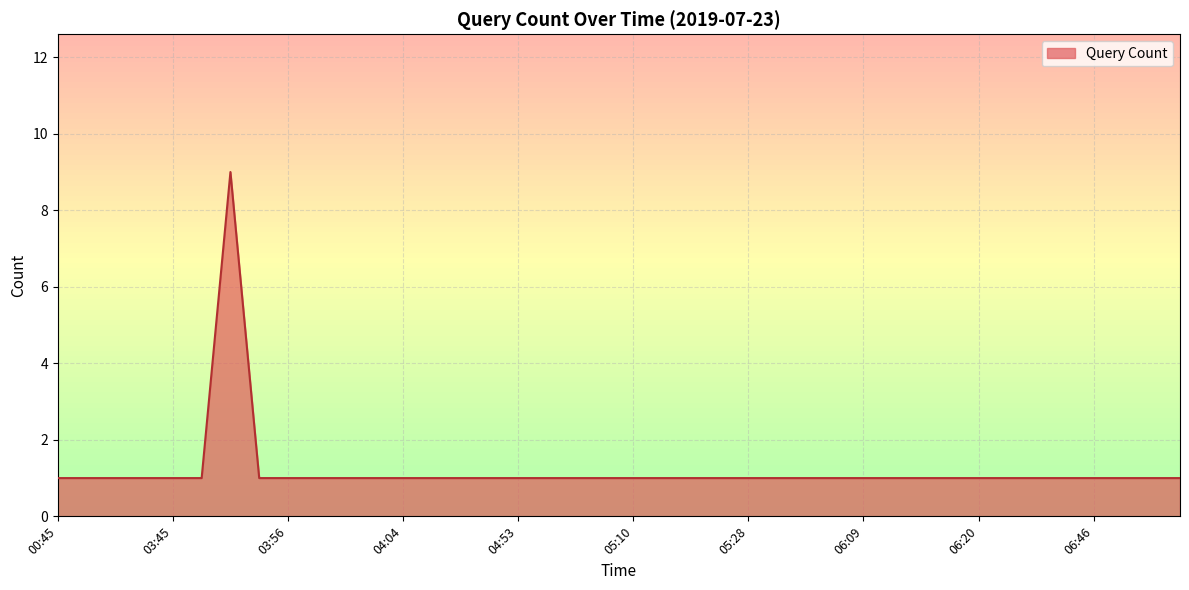

Reading left to right, list all the values displayed in this chart.

1	1	1	1	1	1	9	1	1	1	1	1	1	1	1	1	1	1	1	1	1	1	1	1	1	1	1	1	1	1	1	1	1	1	1	1	1	1	1	1